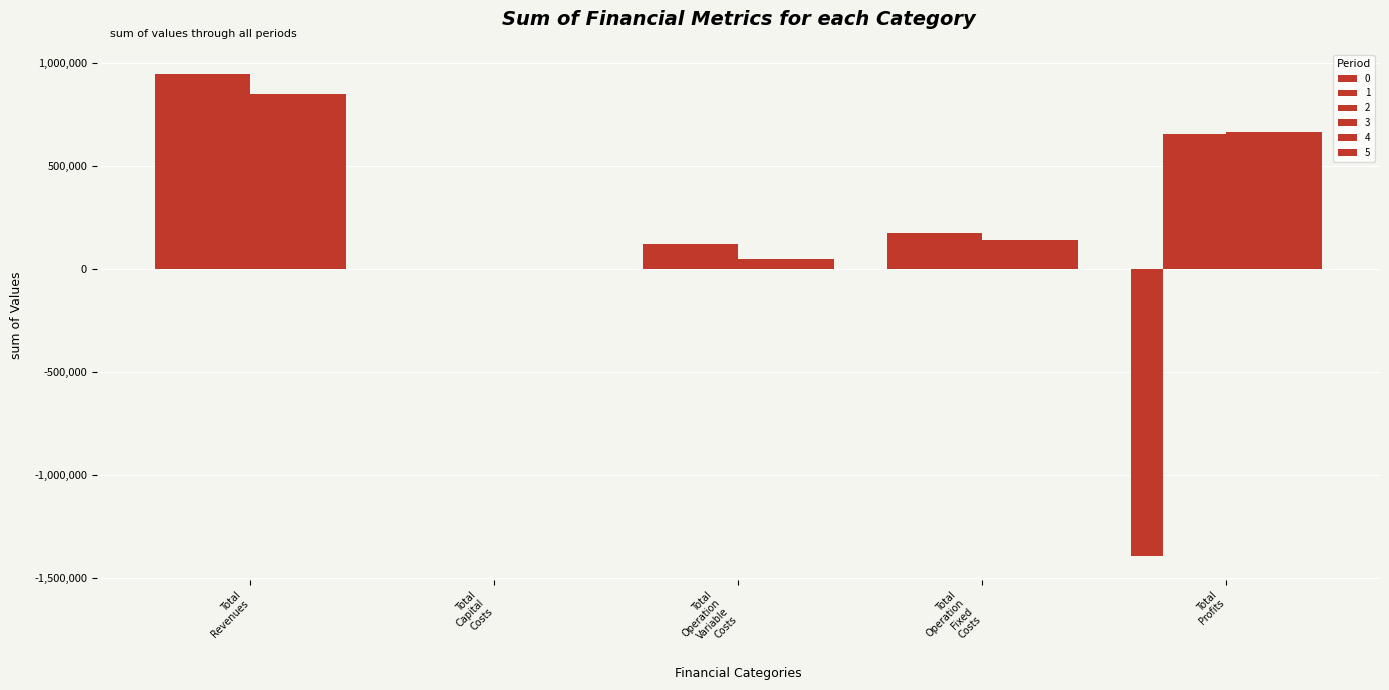

At which category is the sum across all series the highest?

Total Revenues